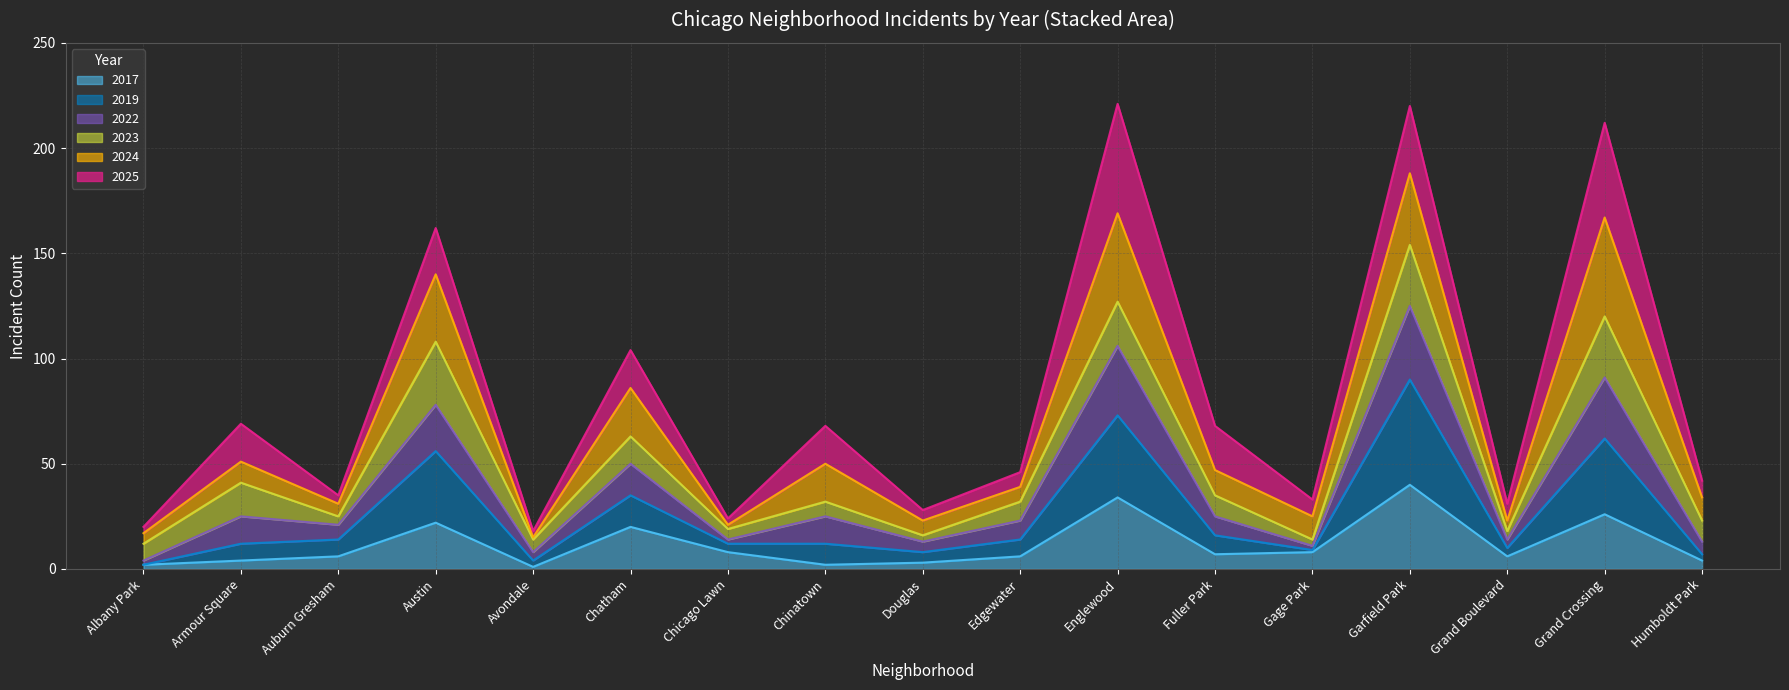

In 2017, how many points are lower than both neighbors (excluding endpoints)?

4